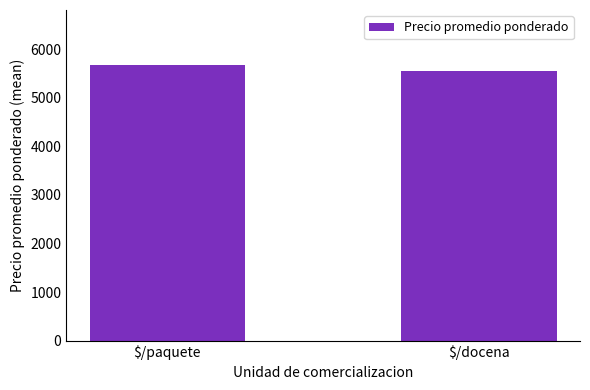

How many series are shown in this chart?

1